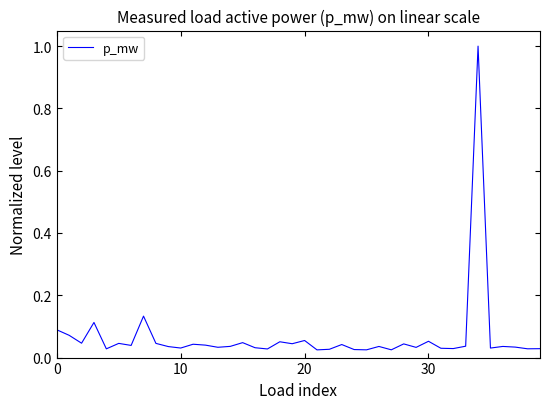

What is the greatest value displayed?

1.0